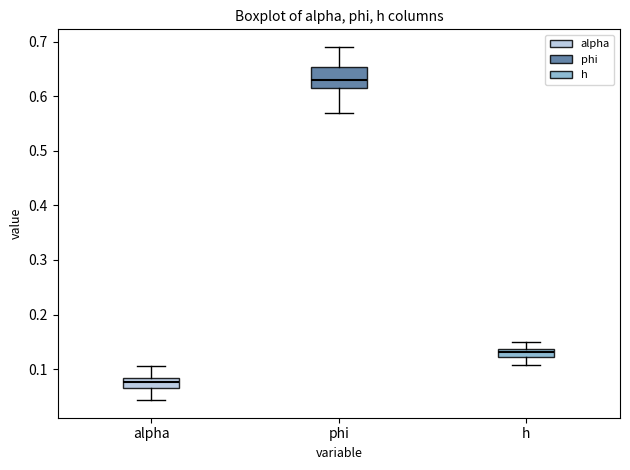

Reading left to right, transcribe this box plot: for each box, give where its median line is, the range the box spans, and where its two whiskers end, as read against the y-axis. The values are not printed on the chart, so give them approximately, as read against the axis.

alpha: median 0.08 (inside the box), box 0.07 to 0.08, whiskers 0.04 to 0.10
phi: median 0.63, box 0.61 to 0.65, whiskers 0.57 to 0.69
h: median 0.13, box 0.12 to 0.14, whiskers 0.11 to 0.15